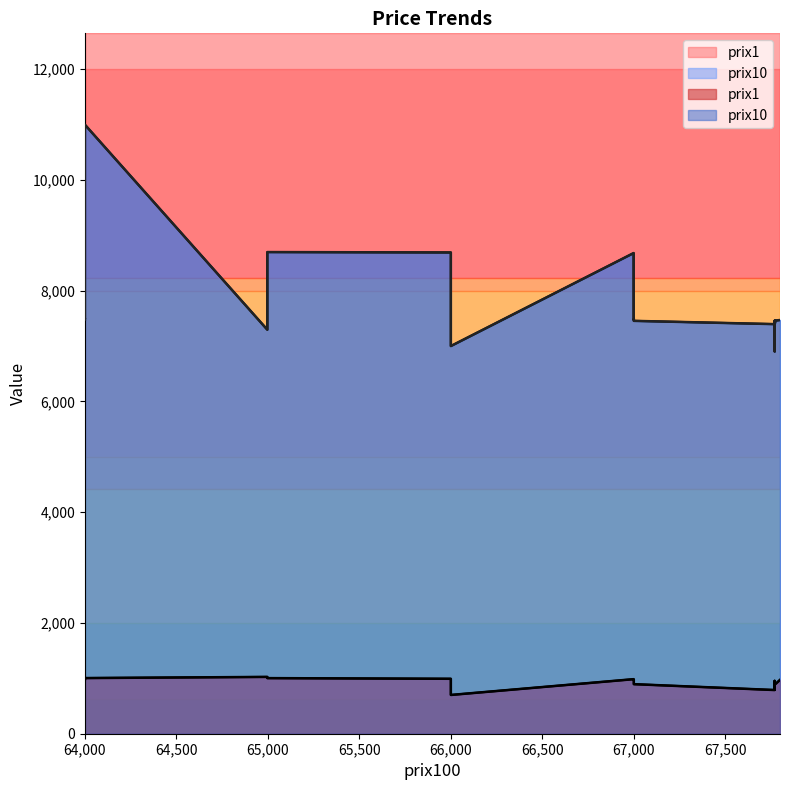

True or false: prix1 has more than 1 interior local peaks.

True